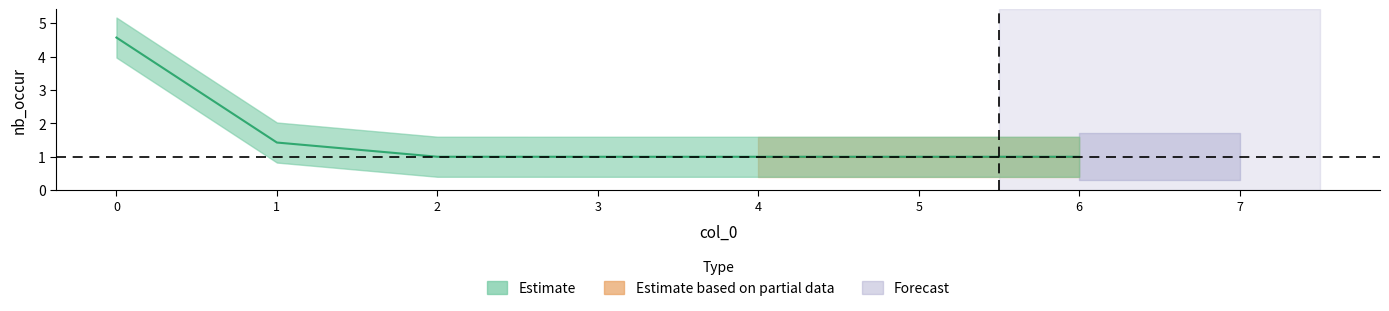

Is this an area chart (filled region under the line)?

No